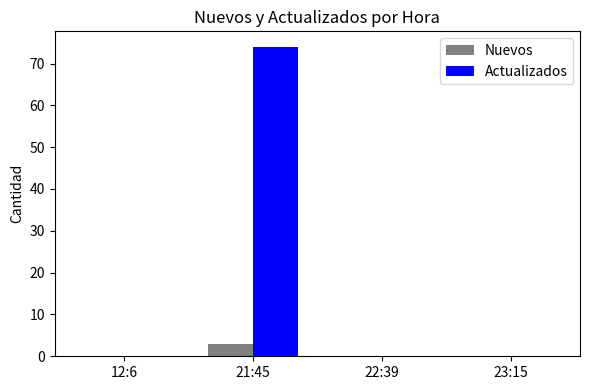

What is the maximum value for Actualizados?

74